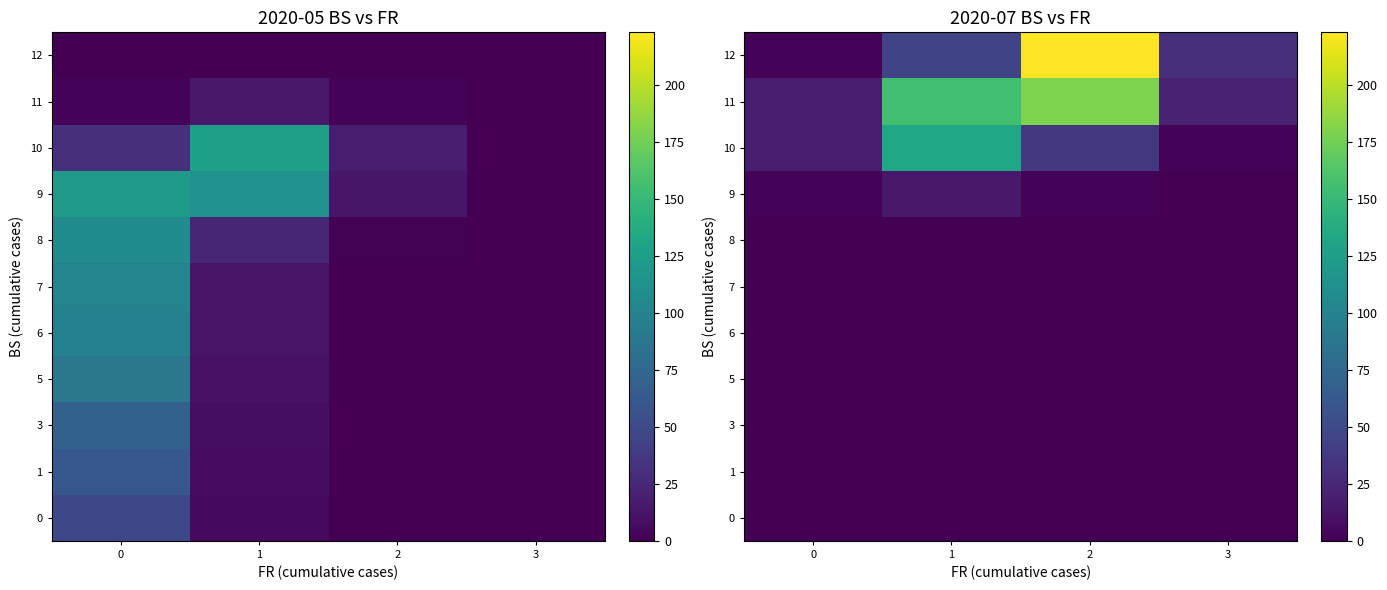

How many categories are shown in the chart?

4